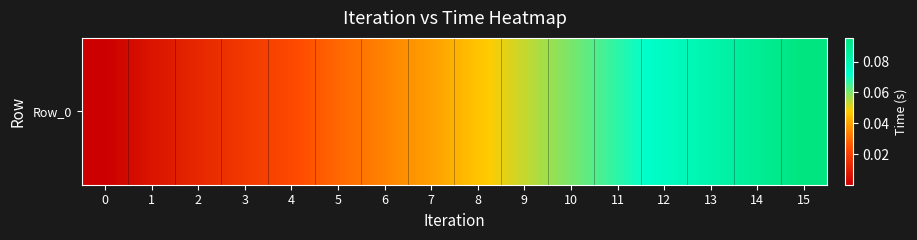

Reading left to right, transcribe all the data shown in this chart.

0.0	0.0	0.0	0.0	0.0	0.0	0.0	0.0	0.0	0.1	0.1	0.1	0.1	0.1	0.1	0.1